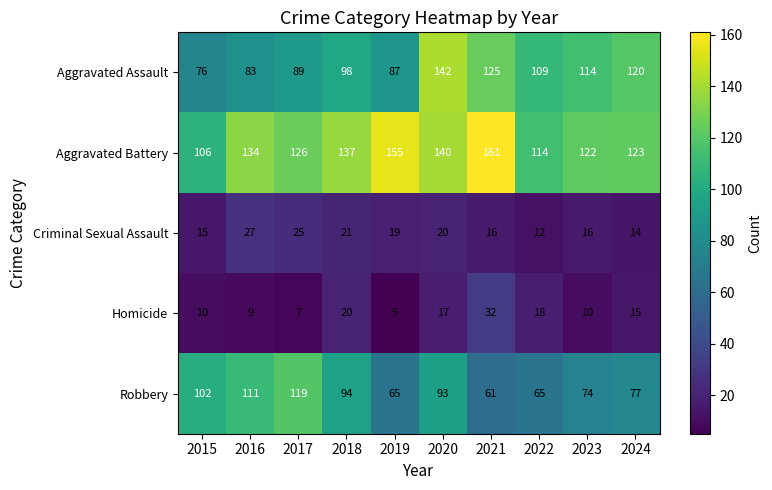

The value of Aggravated Assault at 2017 is 35. True or false?

False